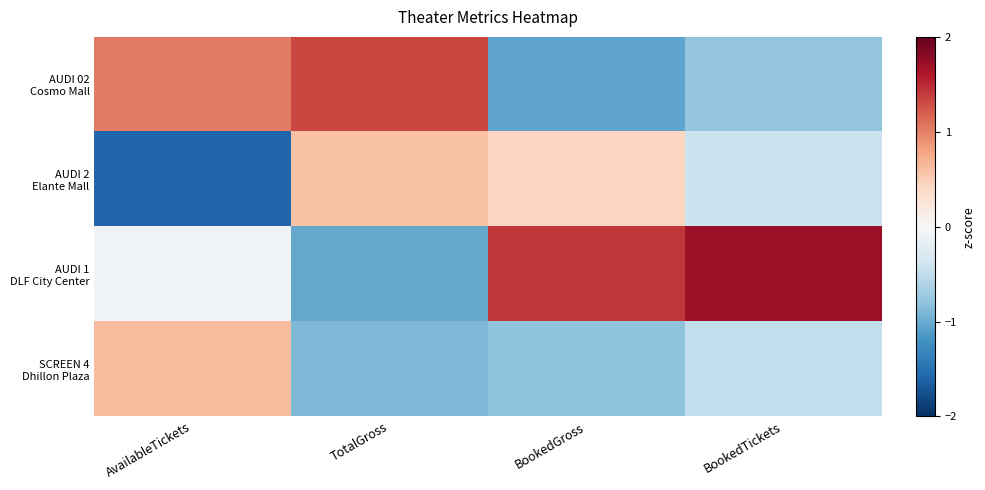

What is the difference between the highest and lowest values at TotalGross?

2.4